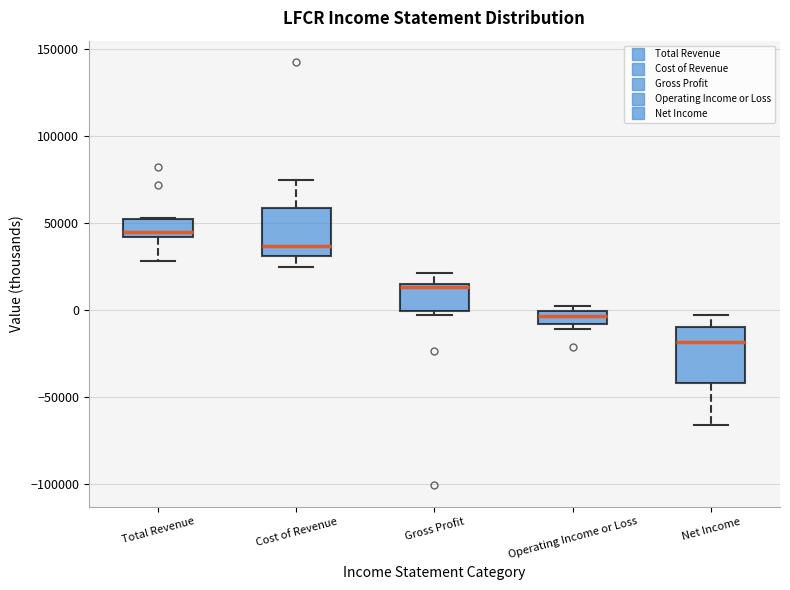

Which box has the highest median line?

Total Revenue